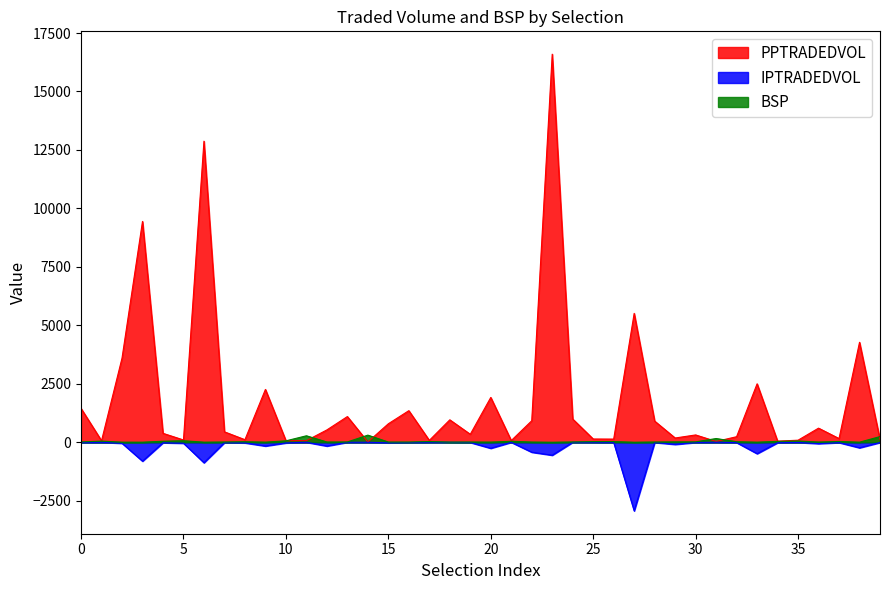

Does the chart display data point markers on the line(s)?

No